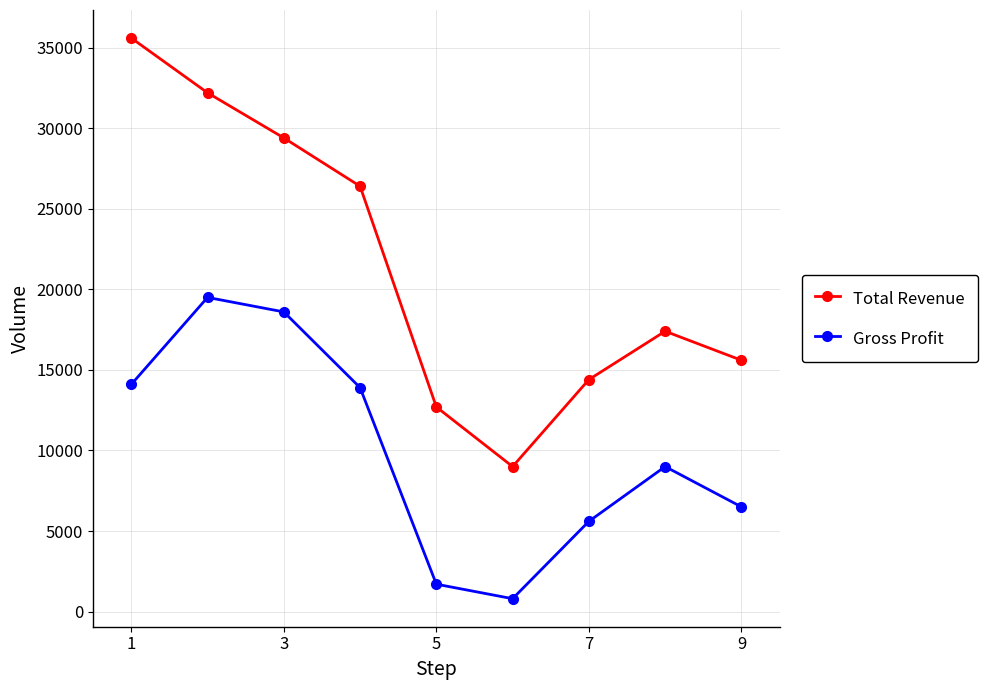

What is the difference between the second highest and minimum values in the Total Revenue series?

23200